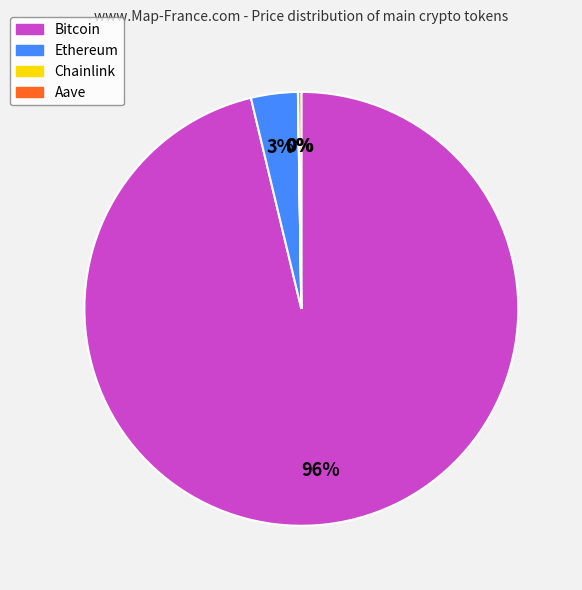

To the nearest percent, what is the average slice percentage?

25%